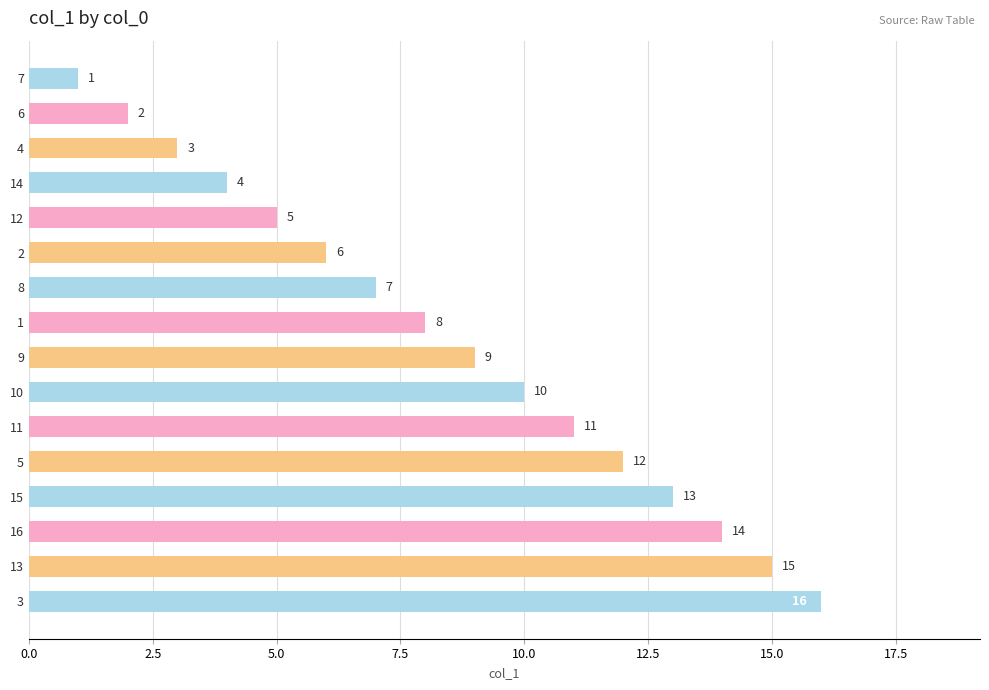

Where is the data nearest to the value 8?

1